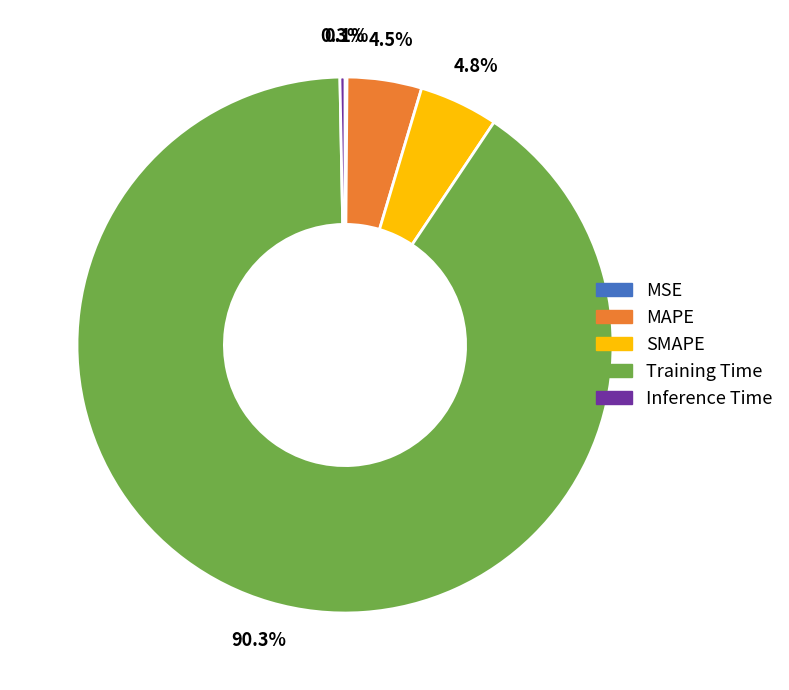

Between Inference Time and MAPE, which is larger?

MAPE